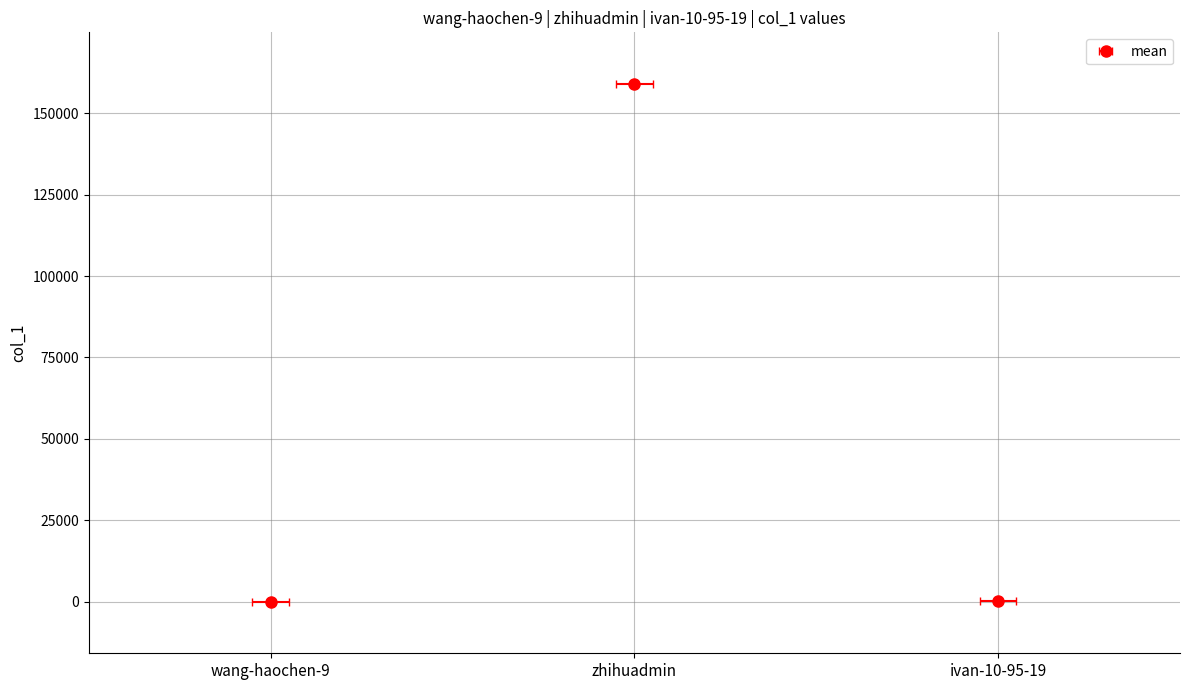

List the labels in order of value, largest first.

zhihuadmin, ivan-10-95-19, wang-haochen-9